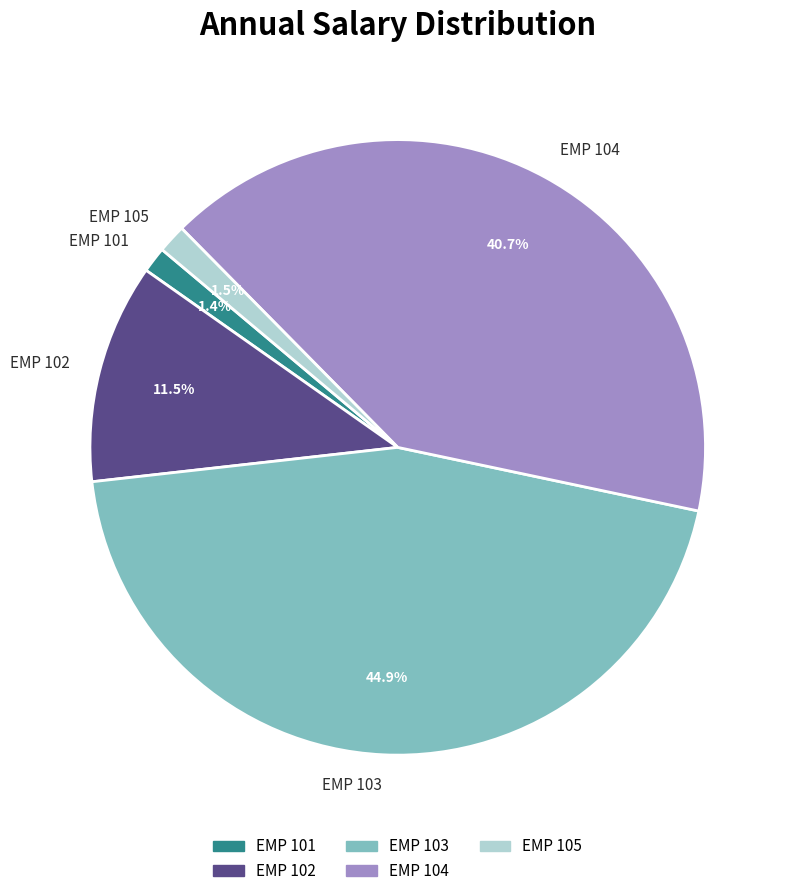

Is the sum of EMP 104 and EMP 105 greater than half?

No